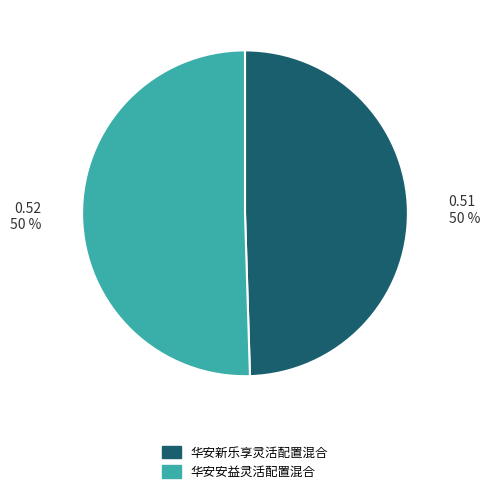

Combined, do 华安新乐享灵活配置混合 and 华安安益灵活配置混合 account for over 50%?

Yes